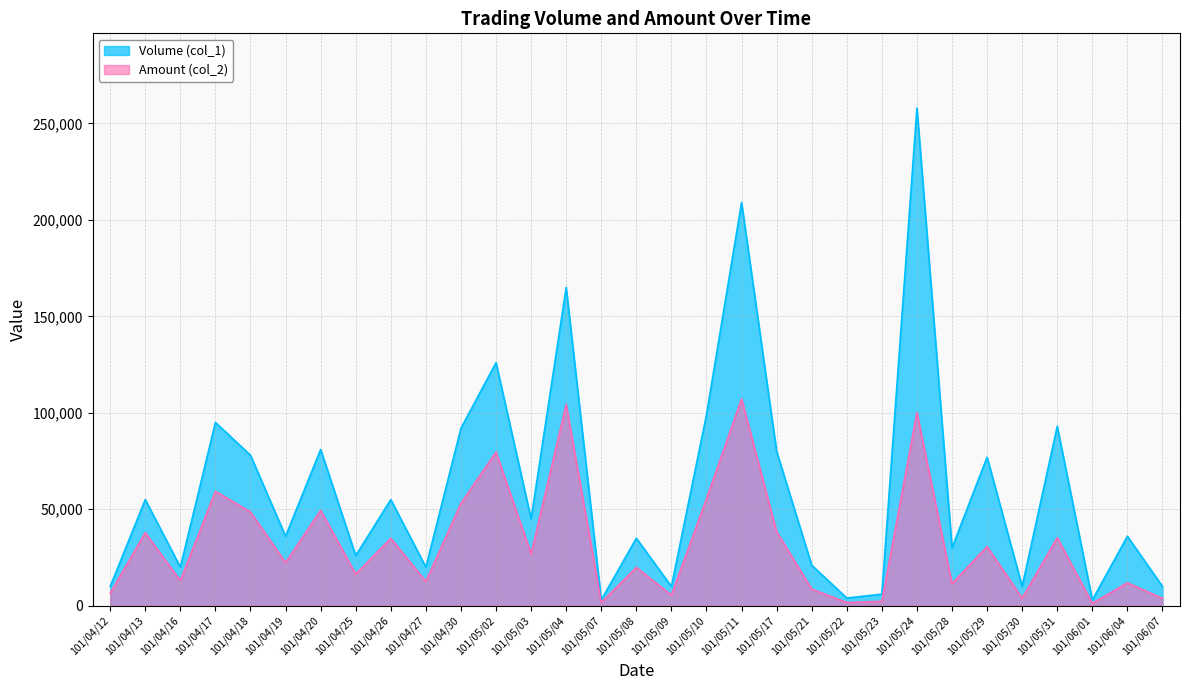

What is the sum of the Amount (col_2) values at 101/05/30 and 101/05/04?

108240